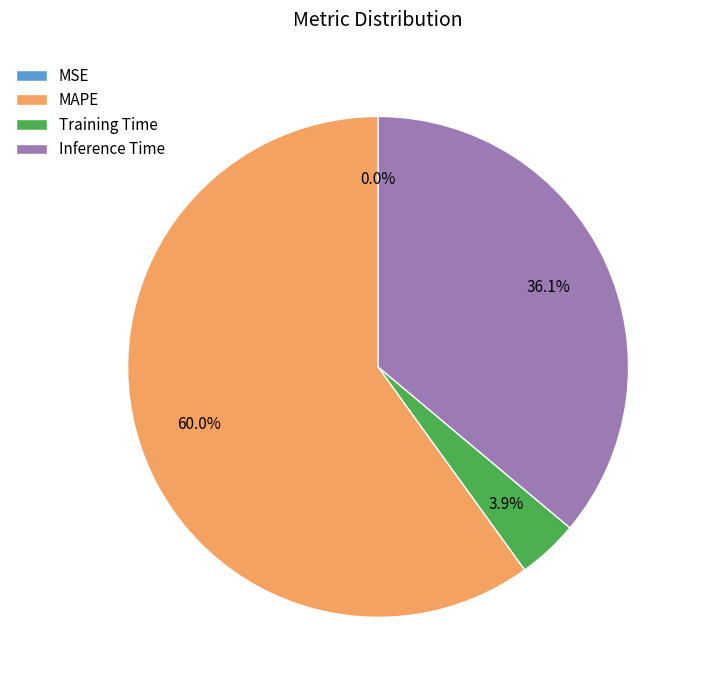

What portion of the pie excludes MAPE?

40.0%